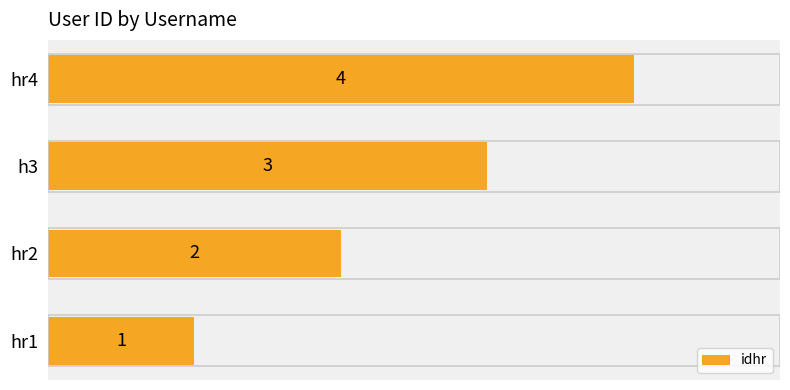

Count the number of categories in the chart.

4